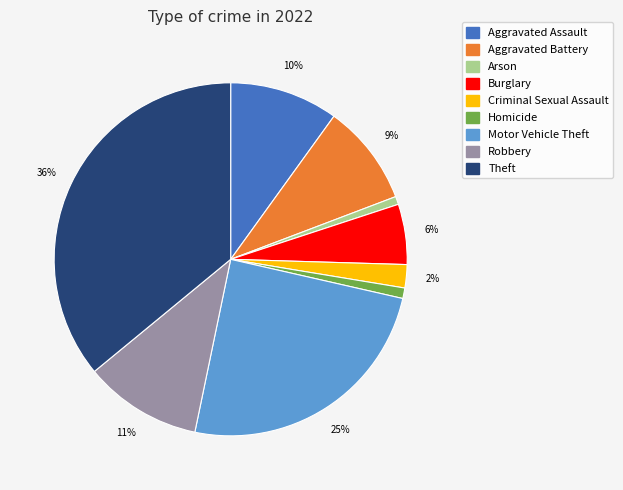

The Burglary slice represents 1% of the pie. True or false?

False